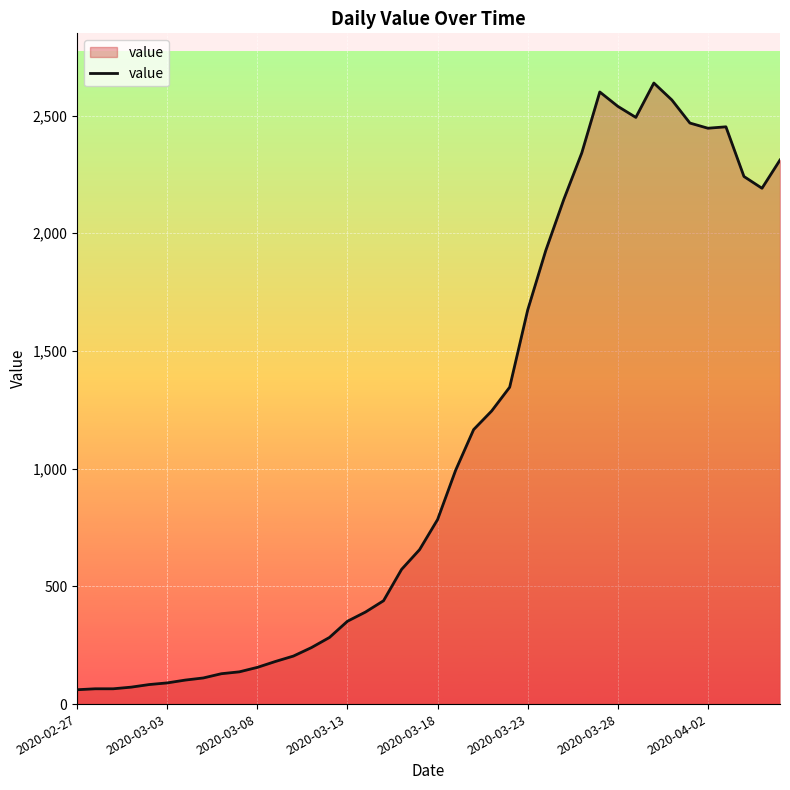

What is the difference between the maximum and minimum values?

2577